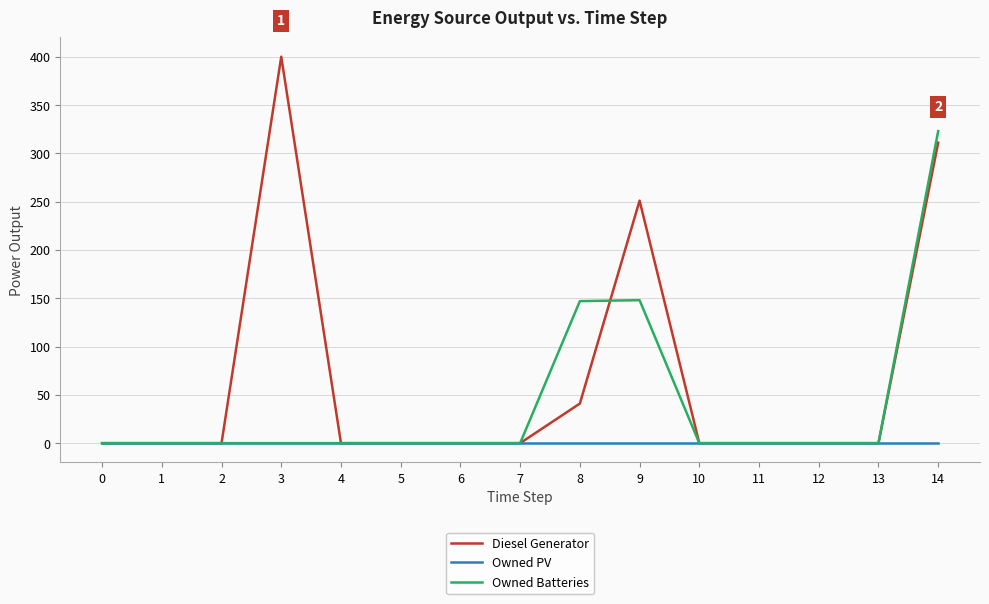

Is it true that Owned Batteries equals -156 at 1?

False